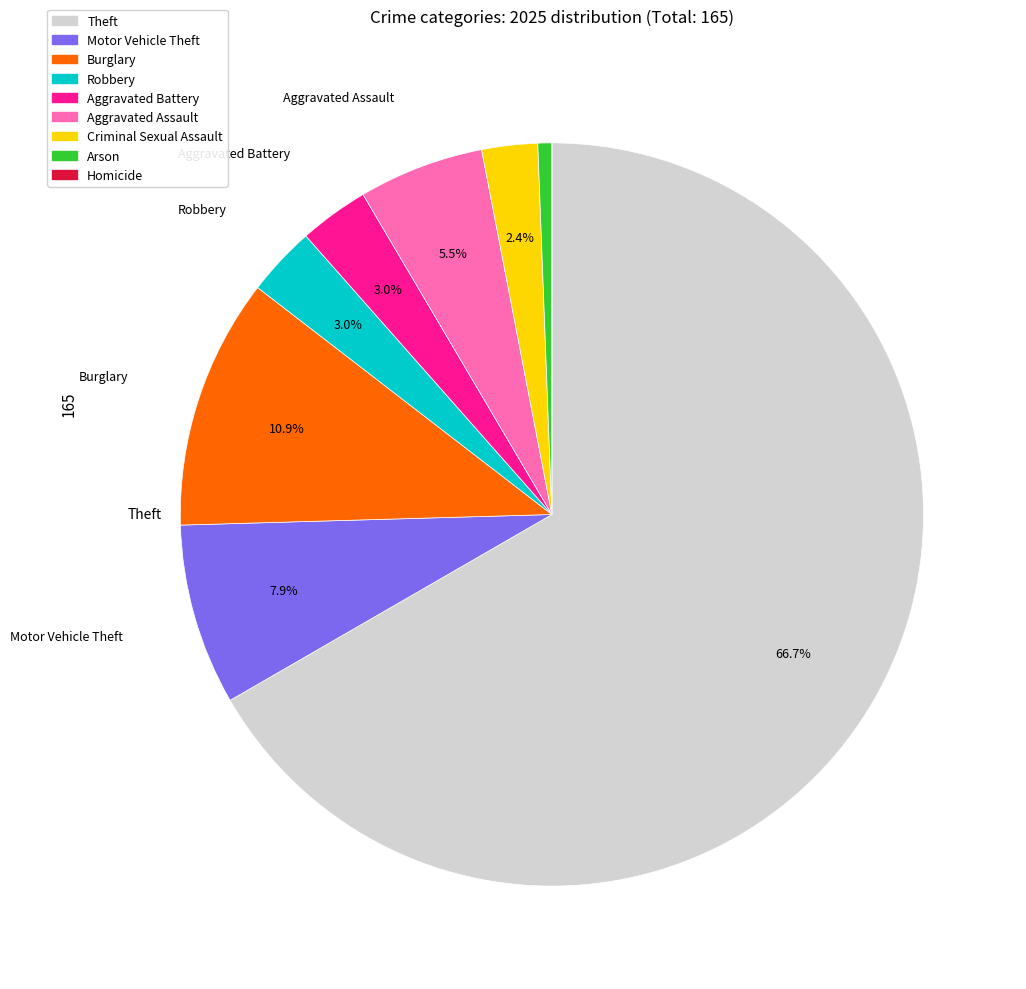

How much of the chart is everything except Motor Vehicle Theft?

92.1%